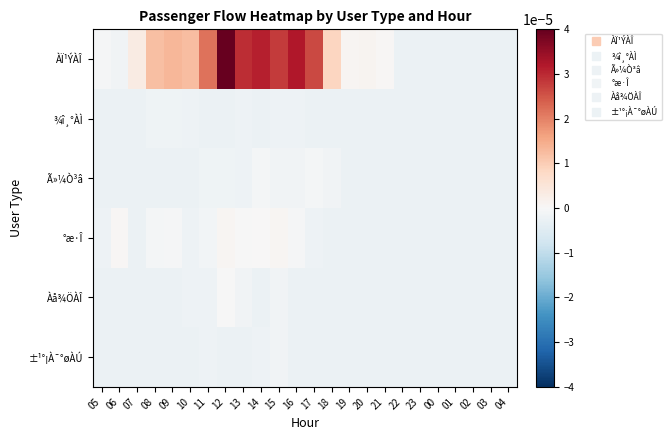

At how many categories does at least one series exceed 0?

16